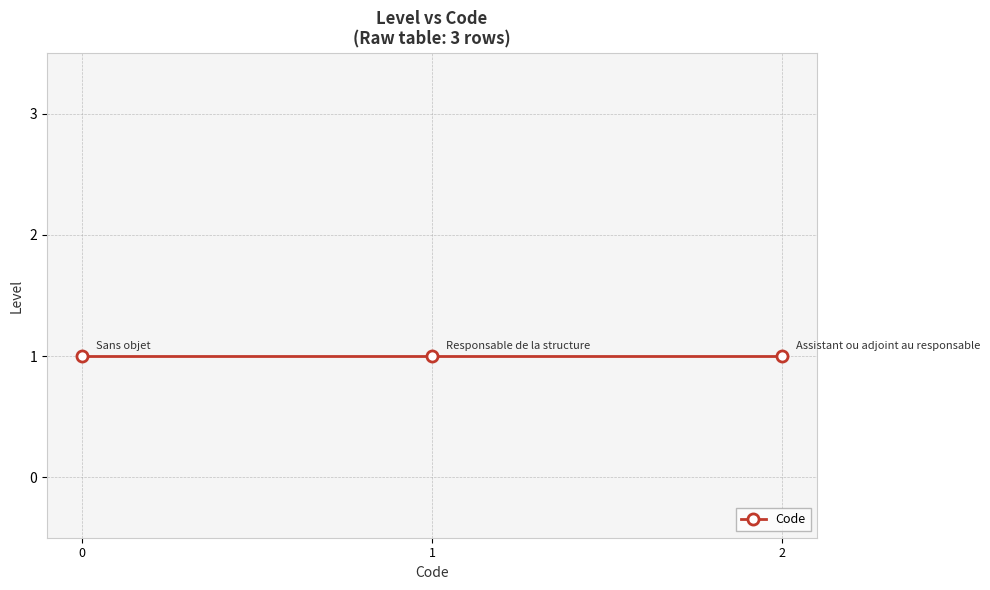

Count the values in the range 0 to 2.

3